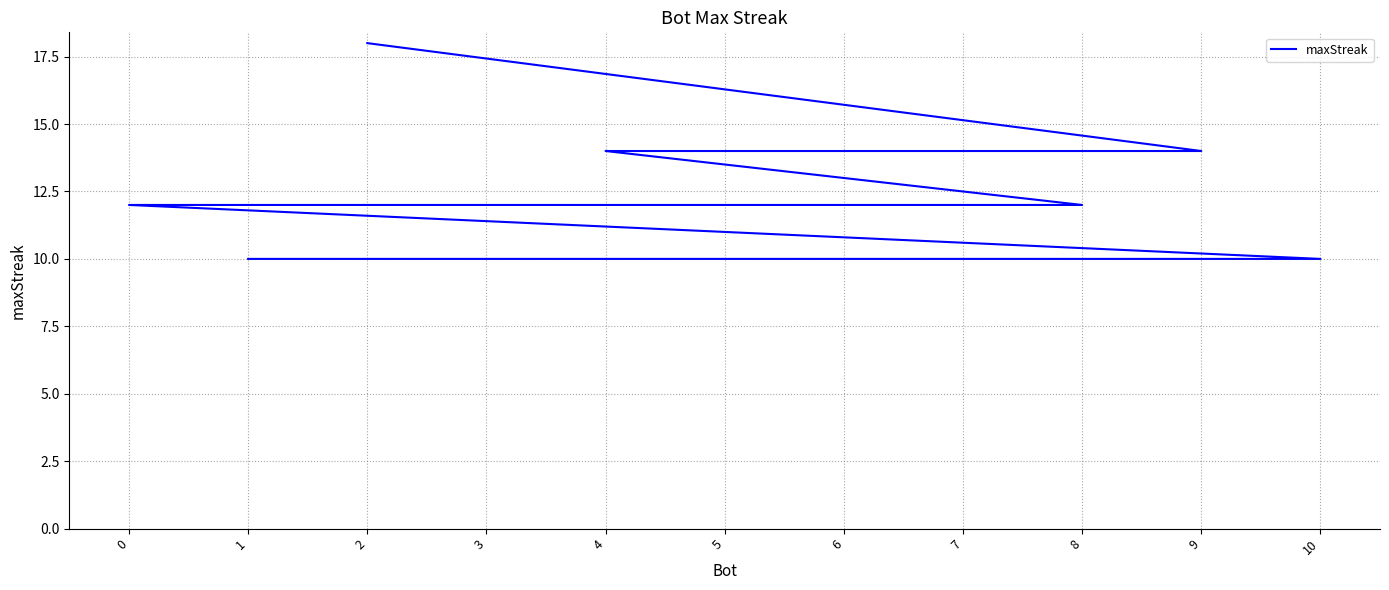

How many series are shown in this chart?

1